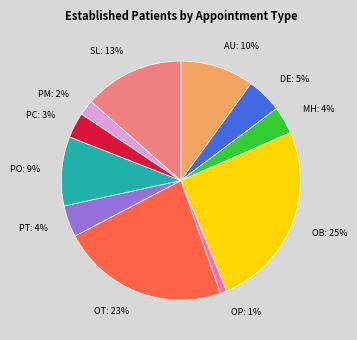

Is there a majority slice in this chart?

No